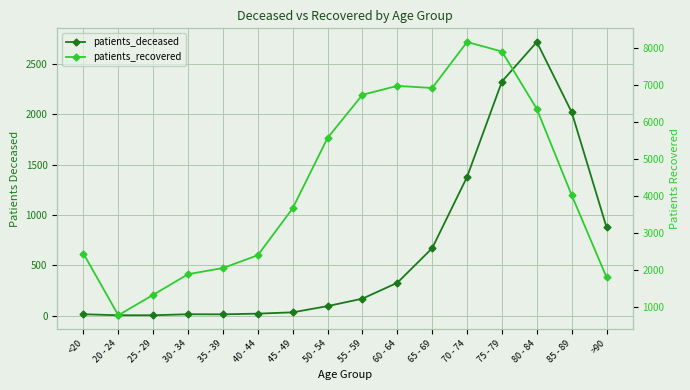

Where is the first local minimum for patients_recovered?

20 - 24